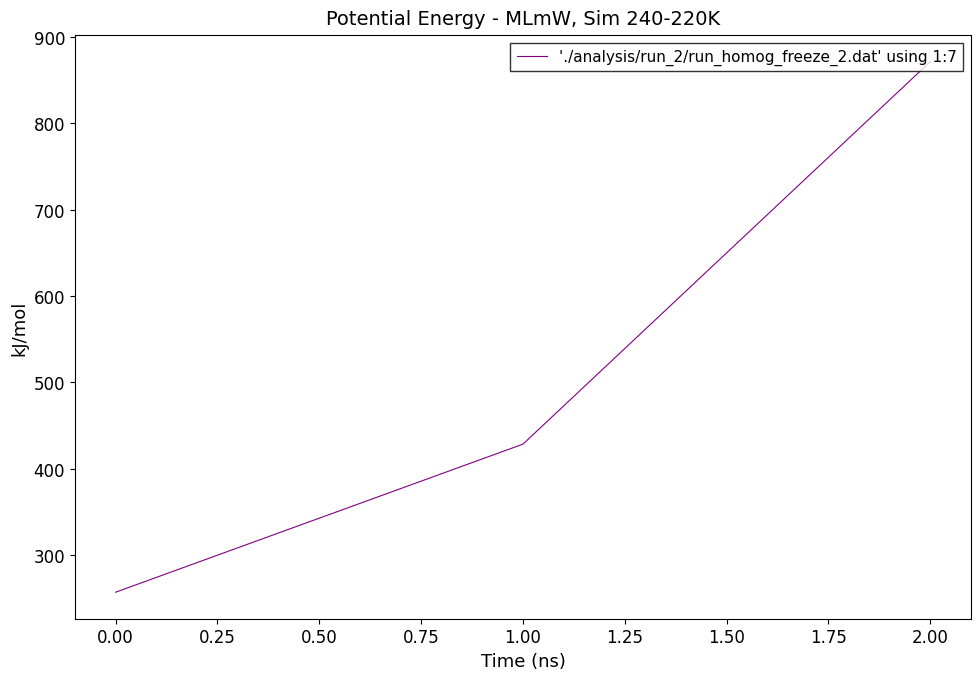

What is the greatest value displayed?

871.4